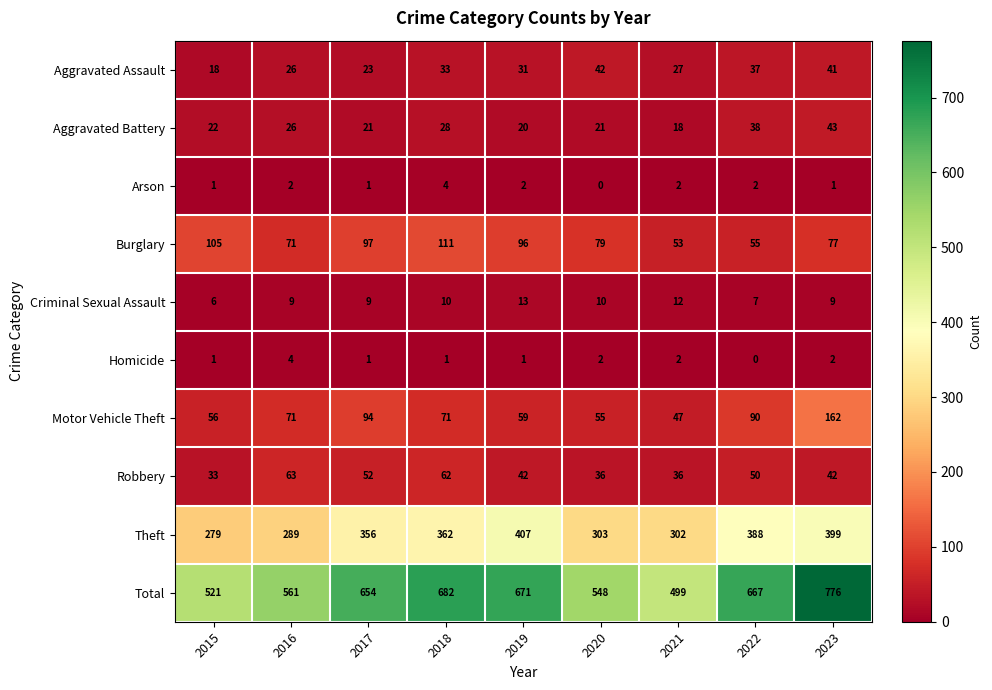

Rank the series at 2019 from highest to lowest value.

Total, Theft, Burglary, Motor Vehicle Theft, Robbery, Aggravated Assault, Aggravated Battery, Criminal Sexual Assault, Arson, Homicide